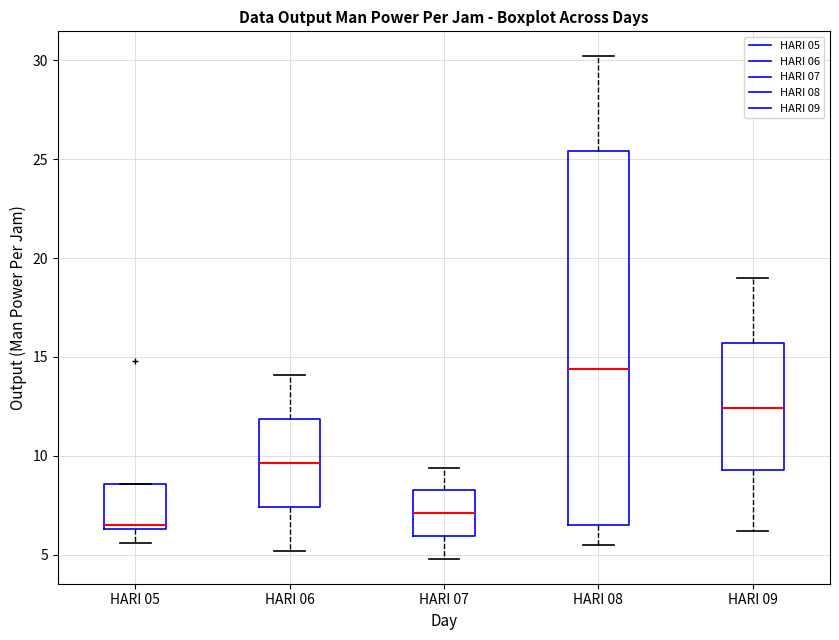

Reading left to right, transcribe this box plot: for each box, give where its median line is, the range the box spans, and where its two whiskers end, as read against the y-axis. The values are not printed on the chart, so give them approximately, as read against the axis.

HARI 05: median 6.5 (just above the box's lower edge), box 6.5 to 8.5, whiskers 5.5 to 8.5
HARI 06: median 9.5, box 7.5 to 12.0, whiskers 5.0 to 14.0
HARI 07: median 7.0, box 6.0 to 8.5, whiskers 5.0 to 9.5
HARI 08: median 14.5, box 6.5 to 25.5, whiskers 5.5 to 30.0
HARI 09: median 12.5, box 9.5 to 15.5, whiskers 6.0 to 19.0